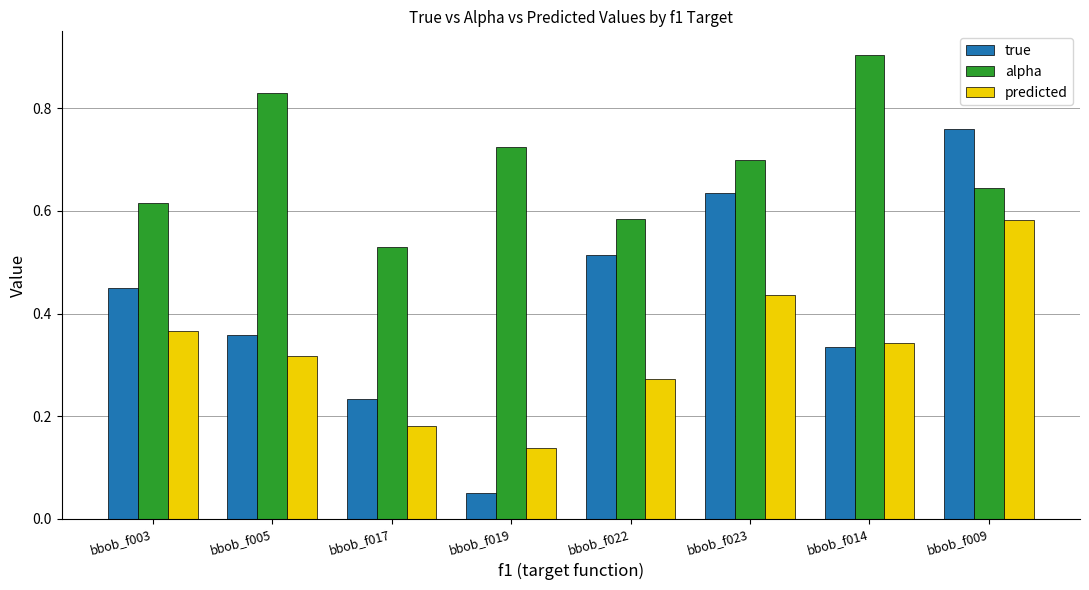

What is the sum of all predicted values?

2.6